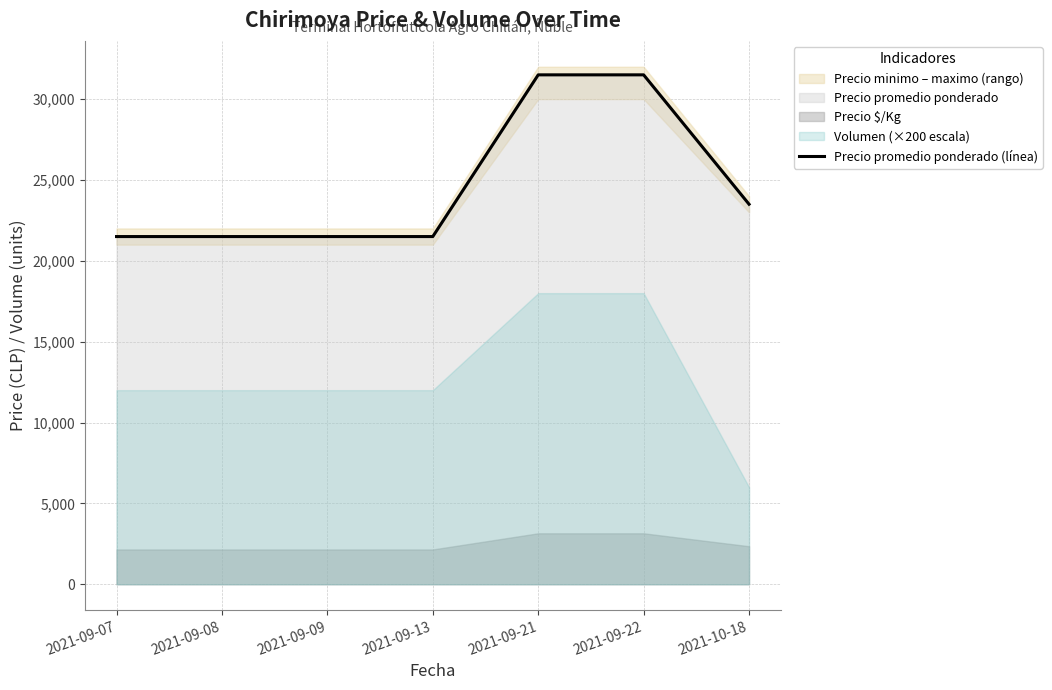

What is the sum of the values at 2021-09-22 and 2021-09-07?

53000